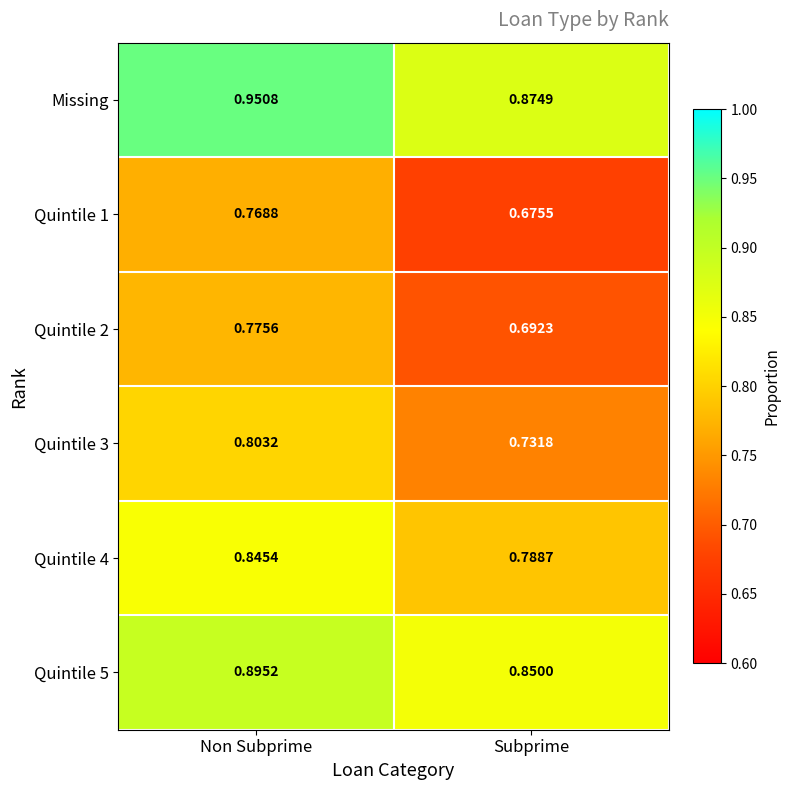

Rank the categories by Quintile 4 value from lowest to highest.

Subprime, Non Subprime